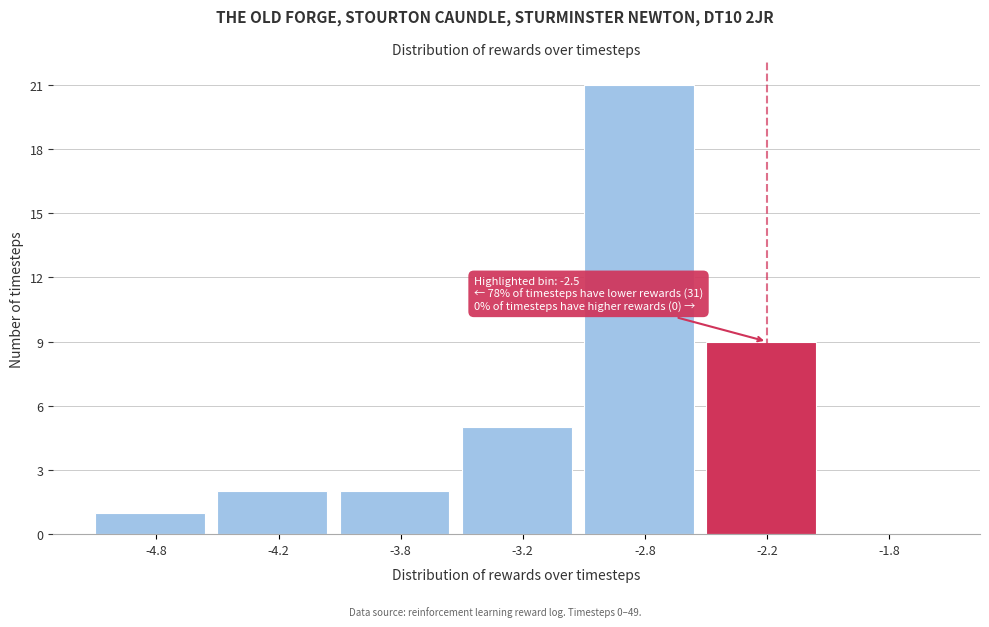

Reading left to right, list all the values displayed in this chart.

-4.8=1	-4.2=2	-3.8=2	-3.2=5	-2.8=21	-2.2=9	-1.8=0